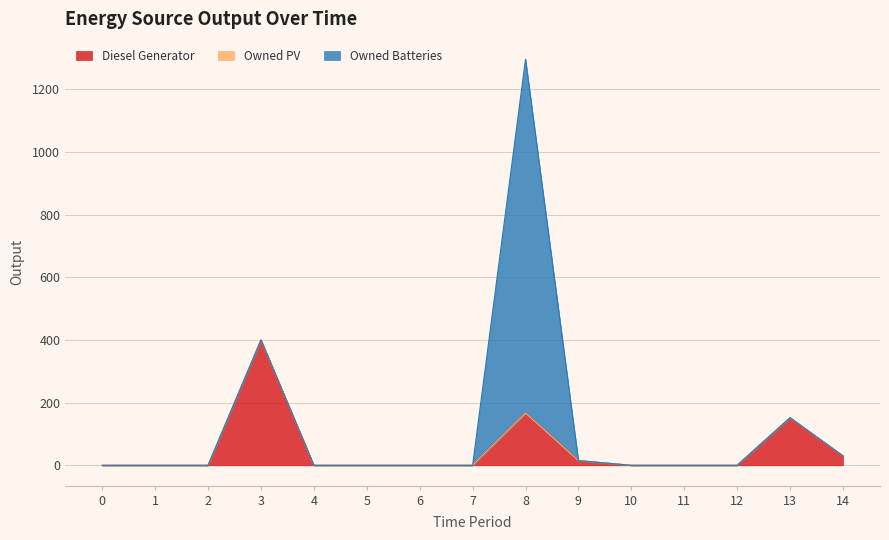

At which label is Diesel Generator closest to 200?

8